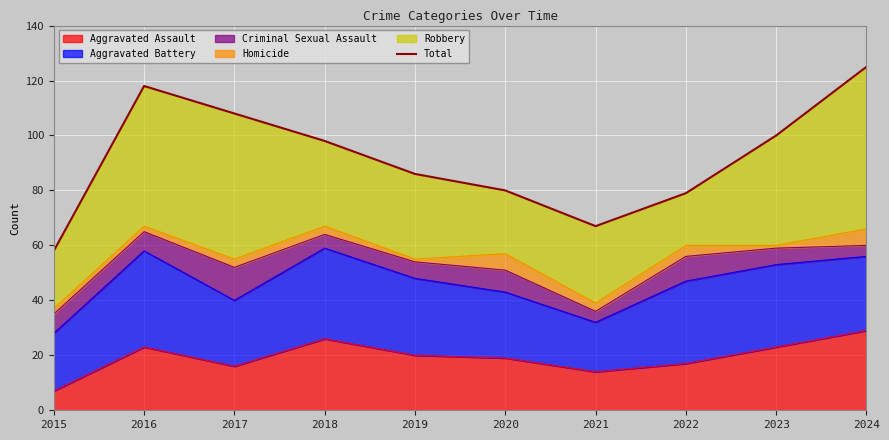

Rank the categories by value from lowest to highest.

2015, 2021, 2022, 2020, 2019, 2018, 2023, 2017, 2016, 2024